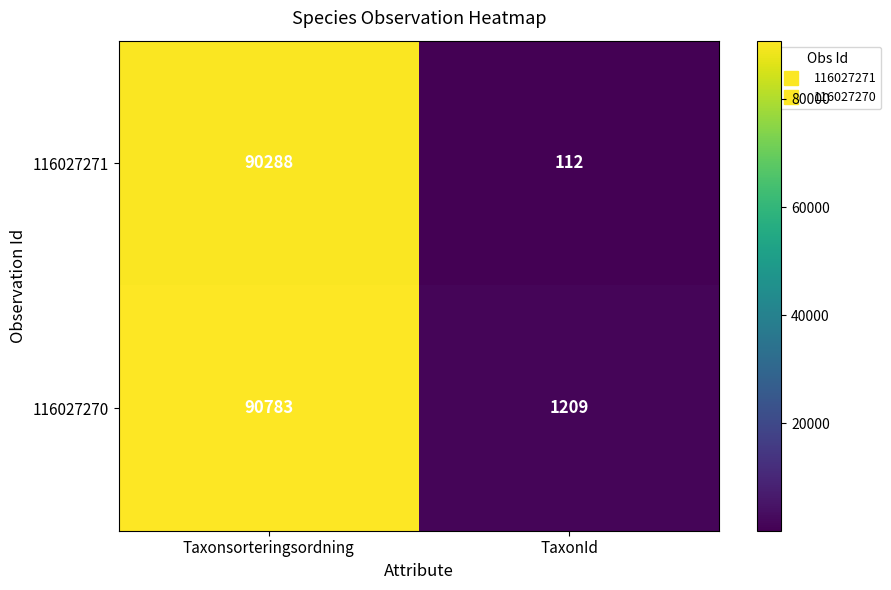

Between Taxonsorteringsordning and TaxonId, which series saw the biggest shift?

116027271